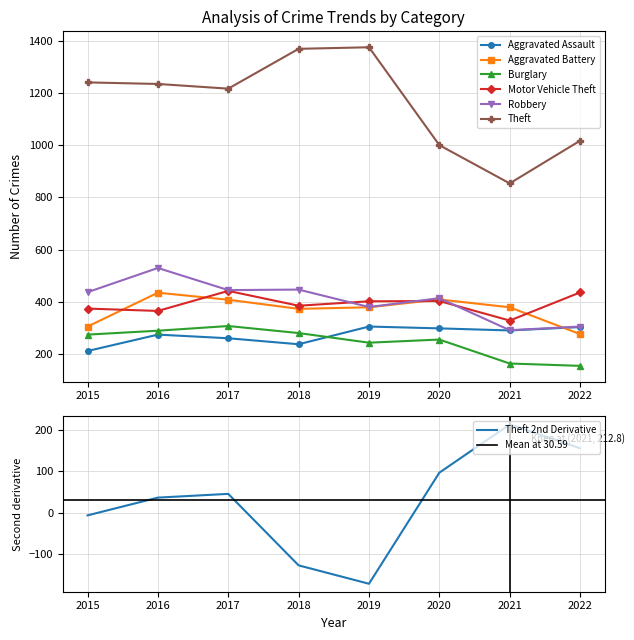

Rank the categories by Robbery value from lowest to highest.

2021, 2022, 2019, 2020, 2015, 2017, 2018, 2016